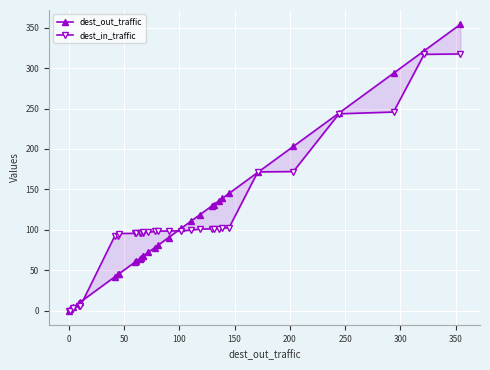

Which series has the widest spread of values?

dest_out_traffic